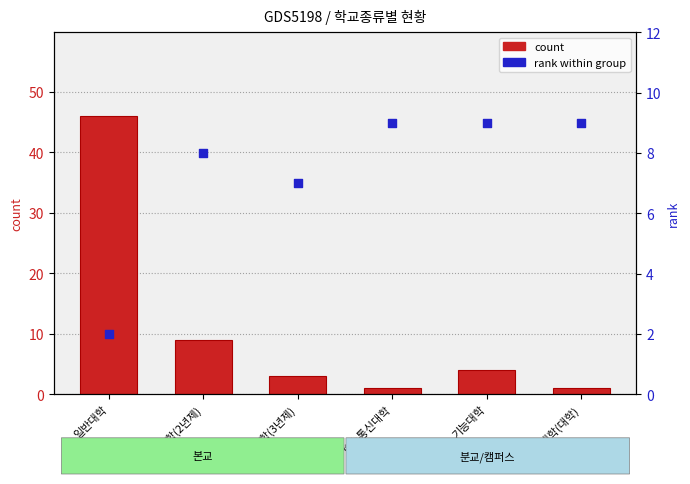

What are all the series names shown in the legend?

count, rank within group